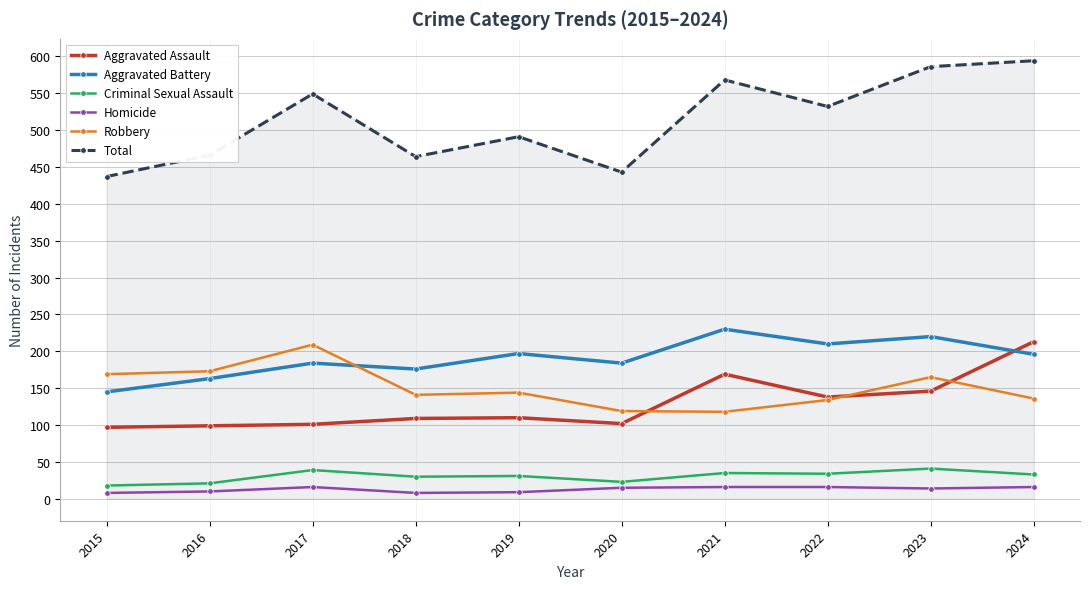

What is the spread (max minus min) of values at 2024?

578